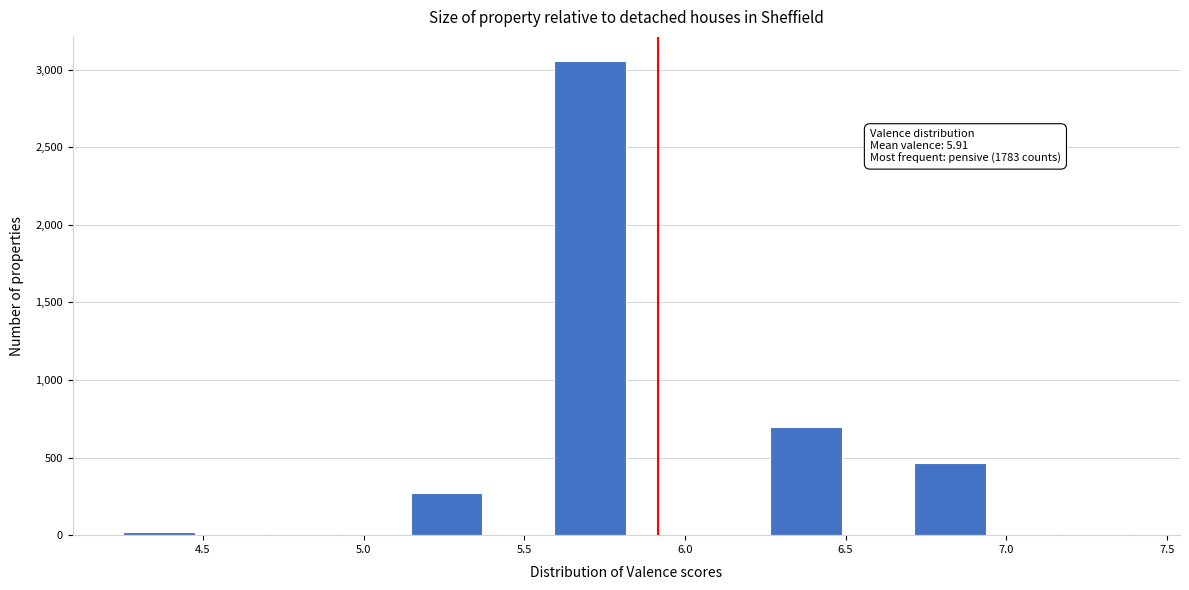

Which range on the x-axis has the tallest bar?

5.60 to 5.80